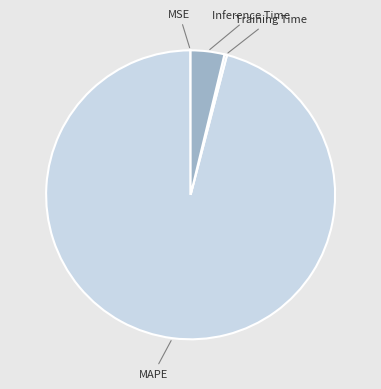

Is the sum of Training Time and MAPE greater than half?

Yes